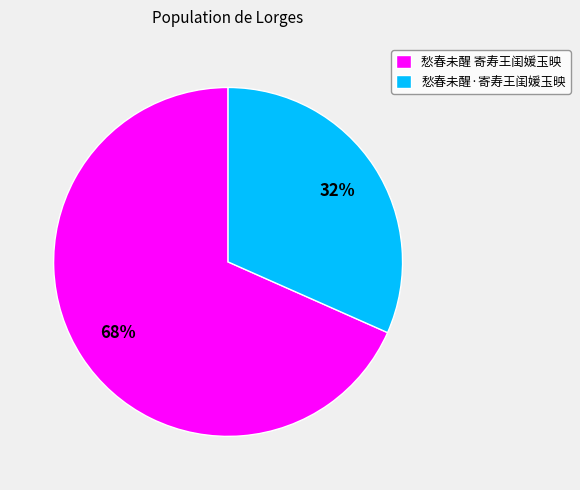

Rank the categories by value from highest to lowest.

愁春未醒 寄寿王闺媛玉映, 愁春未醒·寄寿王闺媛玉映